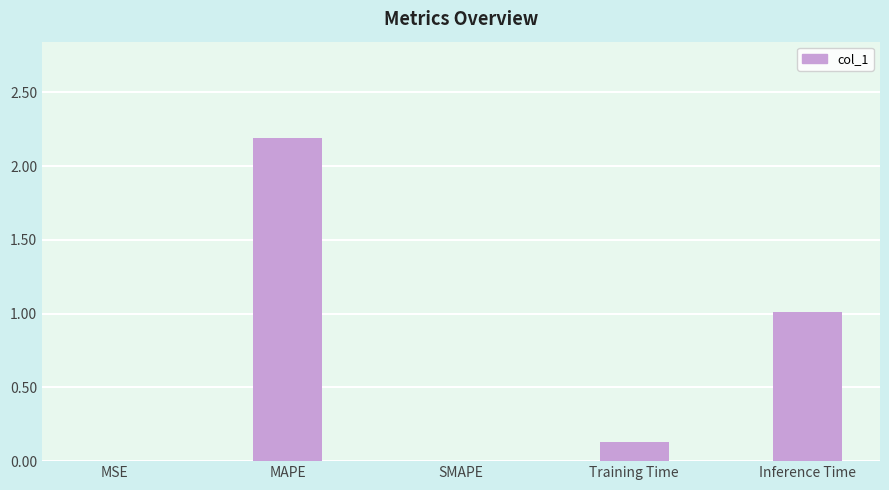

What is the sum of all values?

3.3